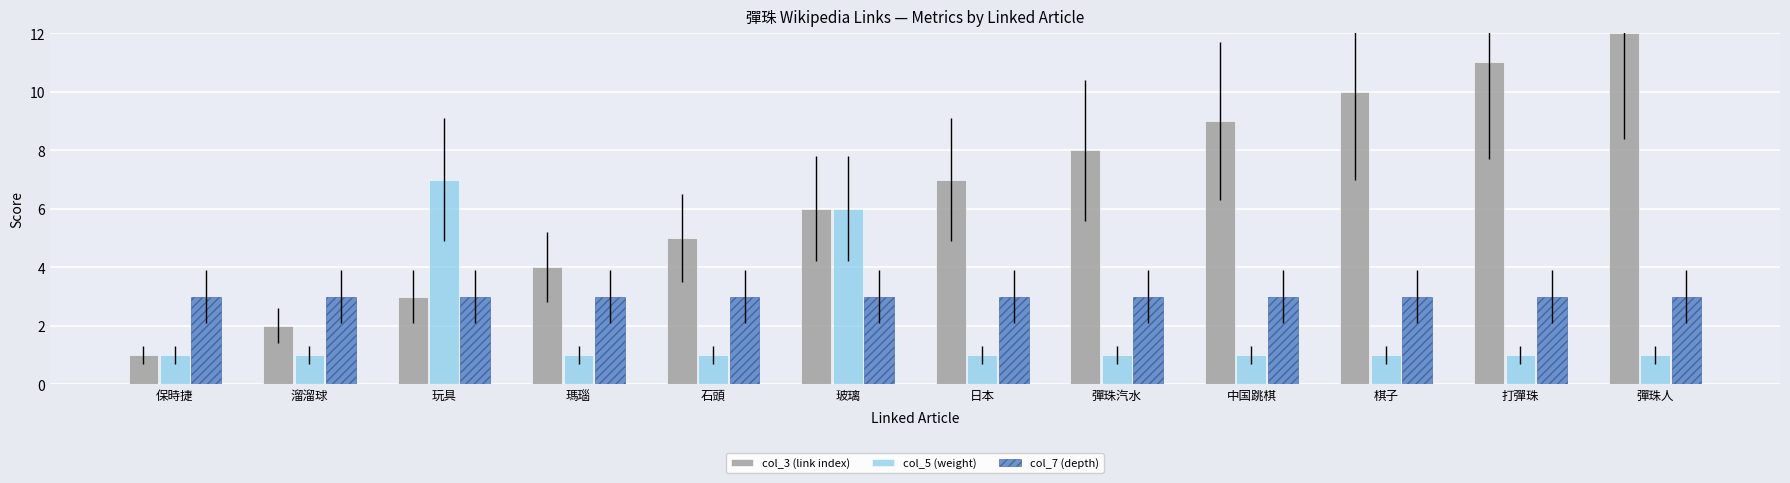

Which series has the largest total across all categories?

col_3 (link index)